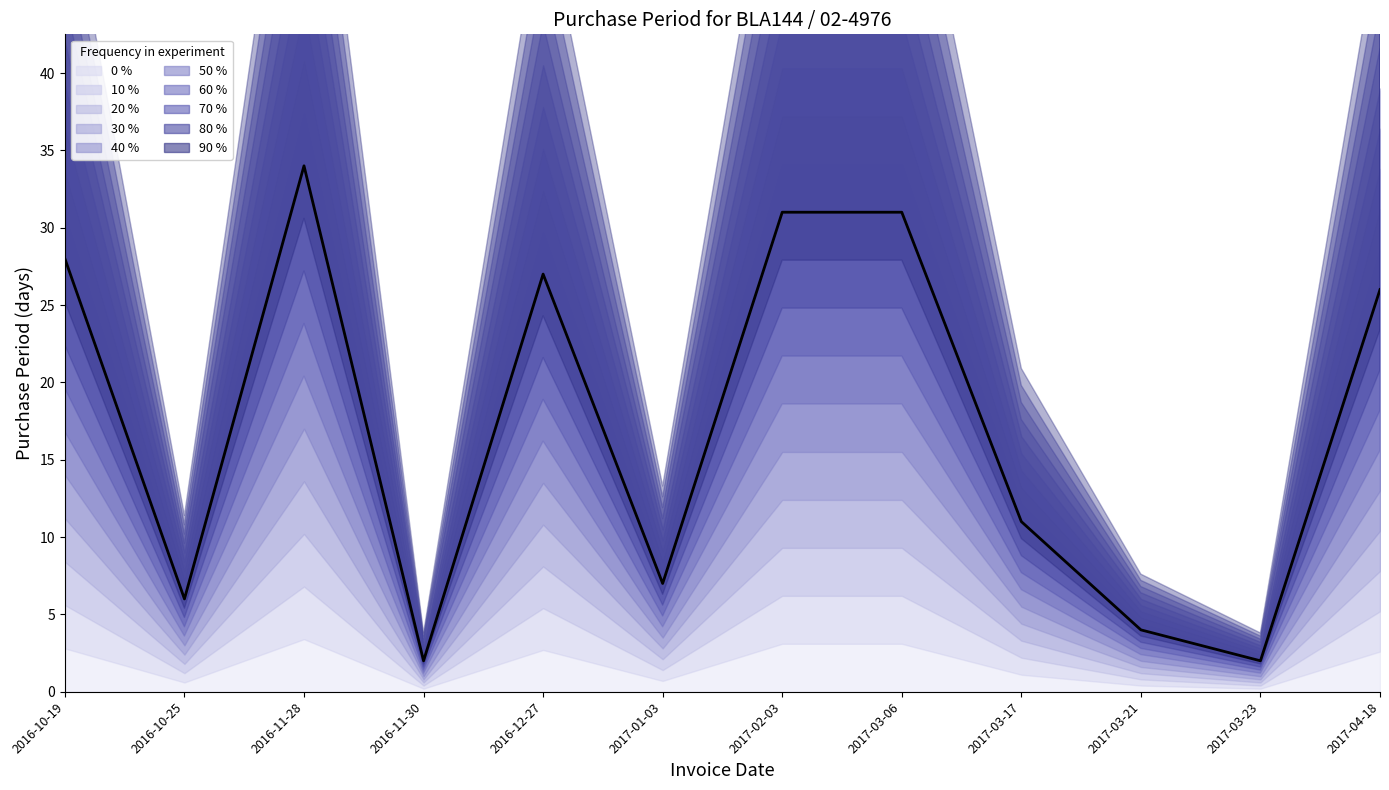

What is the difference between the maximum and minimum values?

32